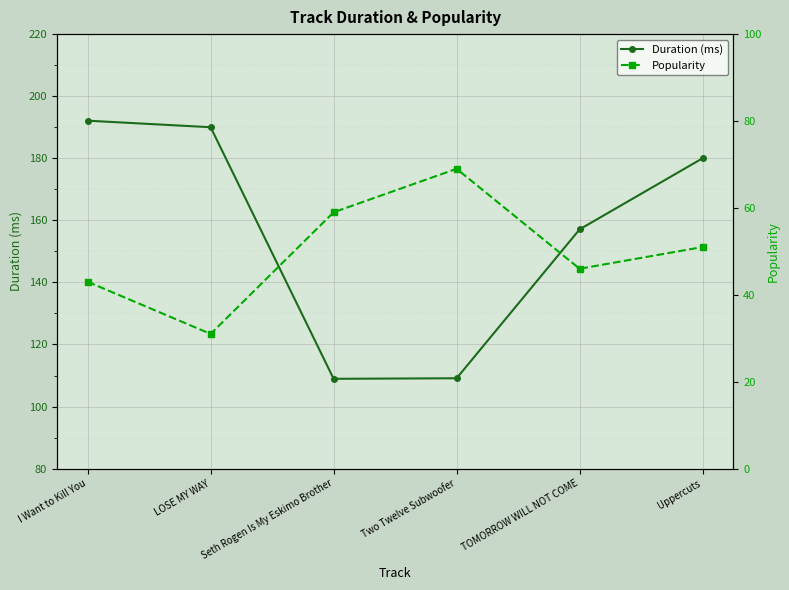

At Uppercuts, list the series in order from smallest to largest.

Popularity, Duration (ms)